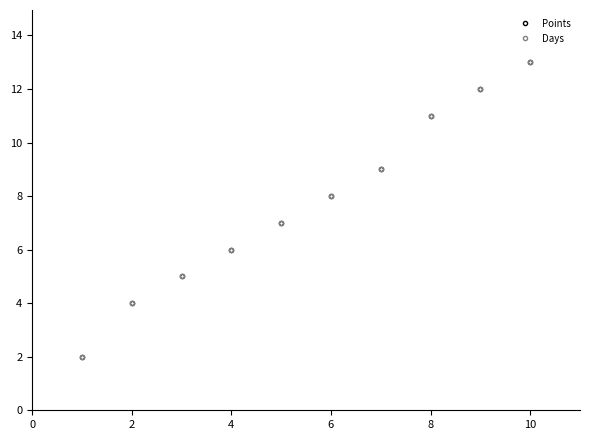

What is the maximum value for Days?

13